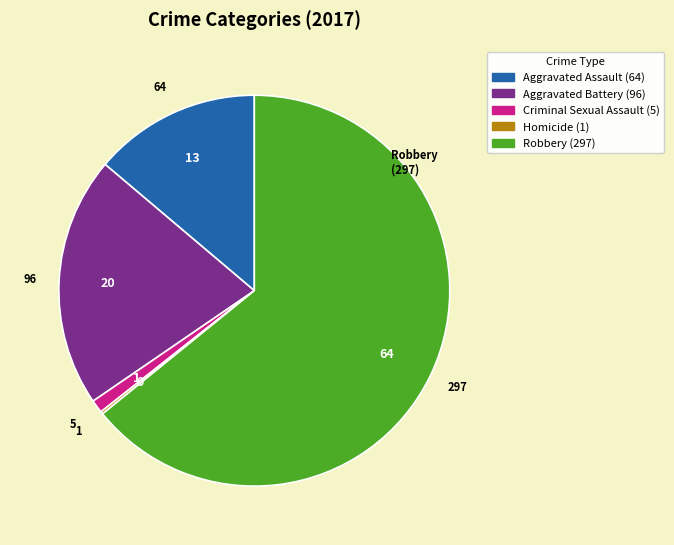

Do Aggravated Battery (96) and Aggravated Assault (64) together represent more than half of the pie?

No